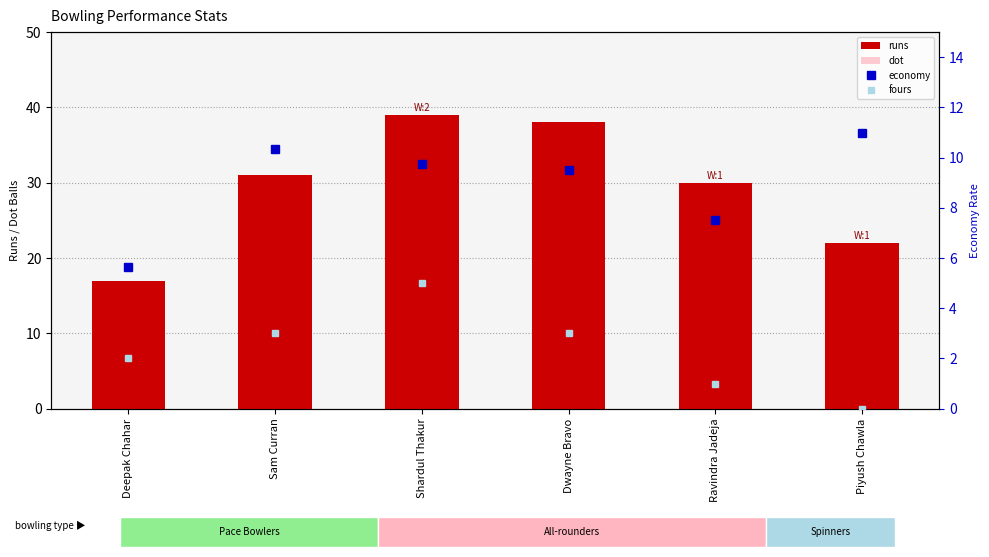

What is the highest value of the fours series?

5.0